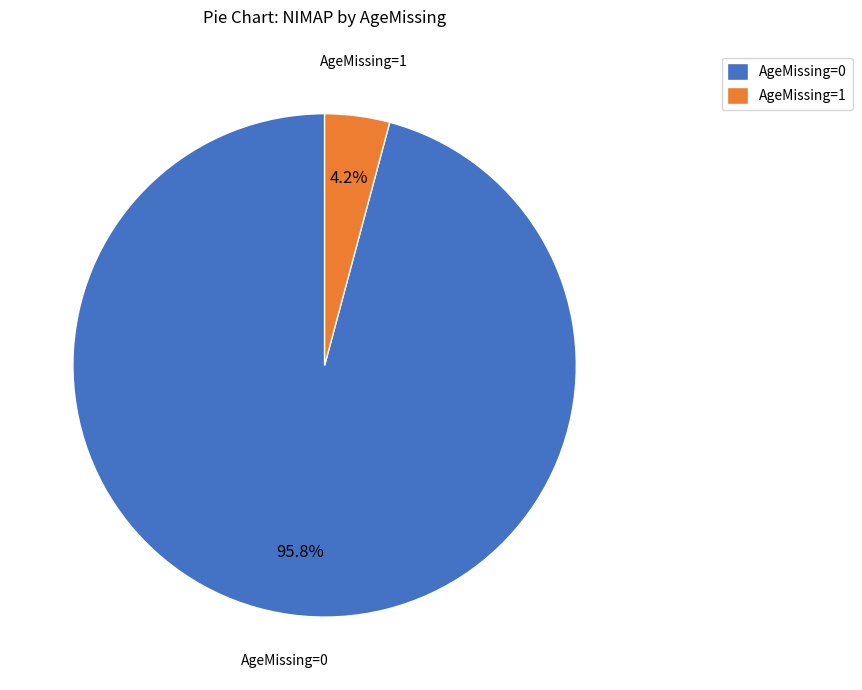

How many segments does this pie chart have?

2